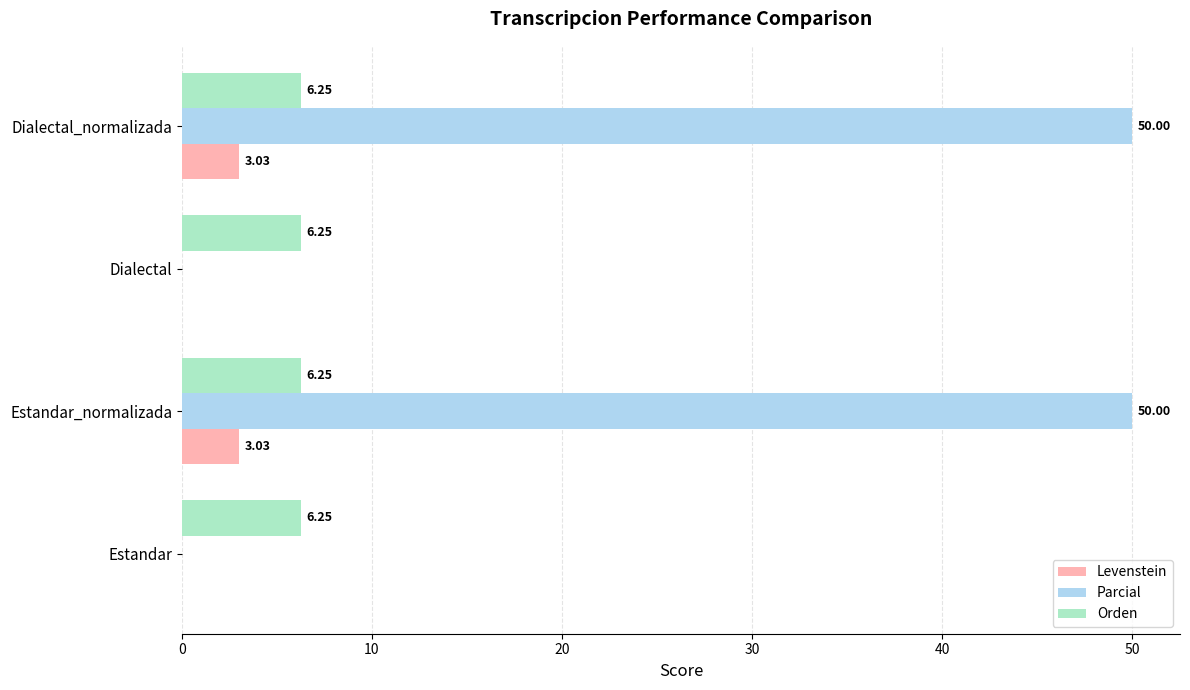

What is the sum of all Levenstein values?

6.1